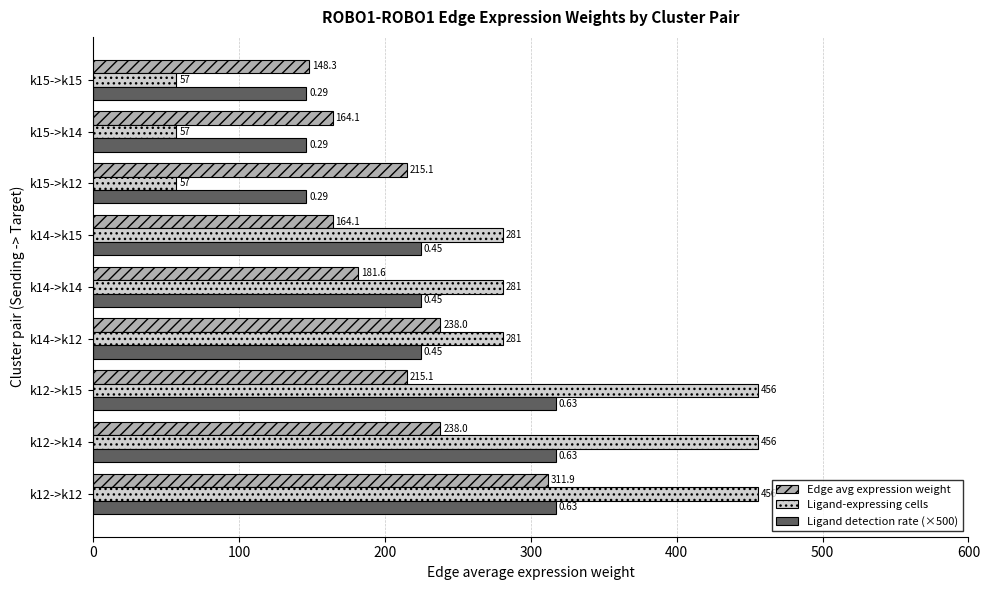

List the series in order of their peak value, lowest first.

Edge avg expression weight, Ligand detection rate (×500), Ligand-expressing cells